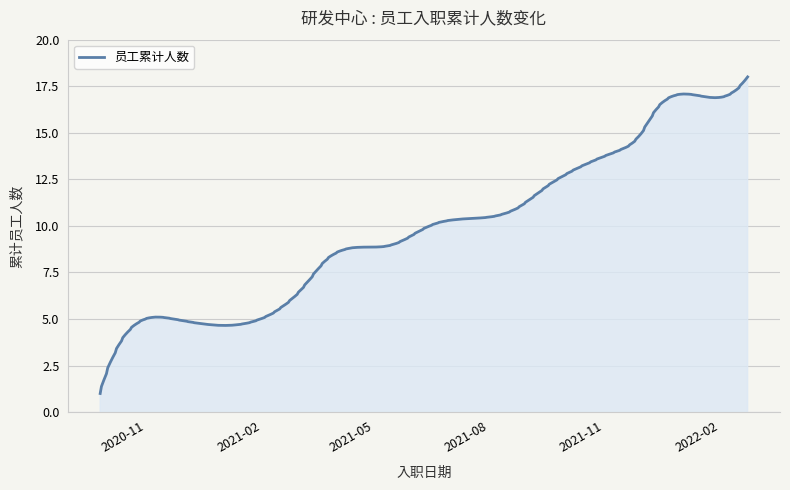

What is the sum of all values?

171